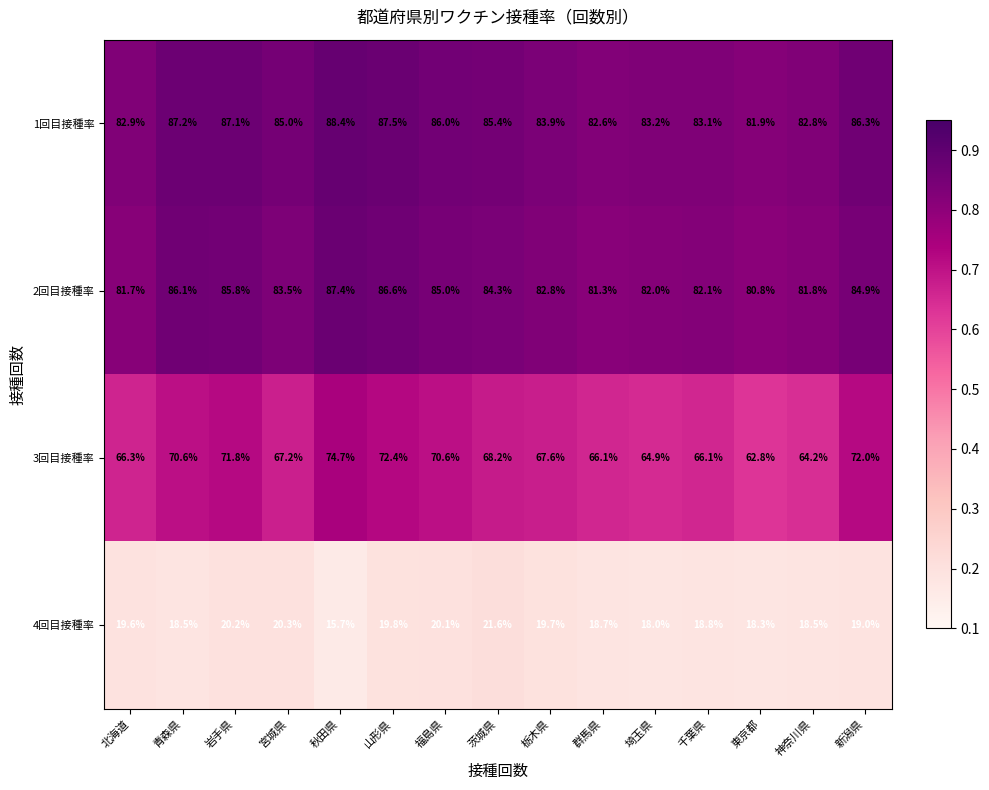

Rank the series at 千葉県 from highest to lowest value.

1回目接種率, 2回目接種率, 3回目接種率, 4回目接種率